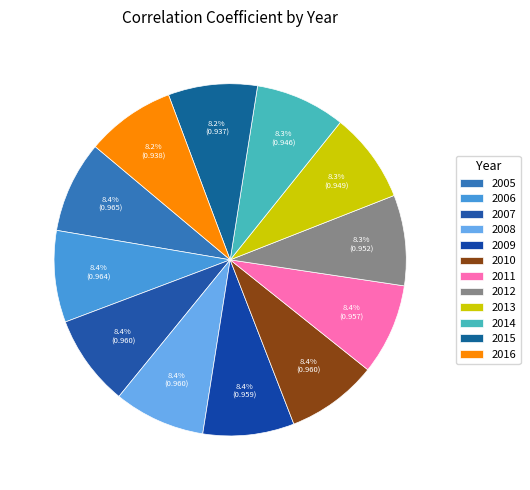

How many segments does this pie chart have?

12